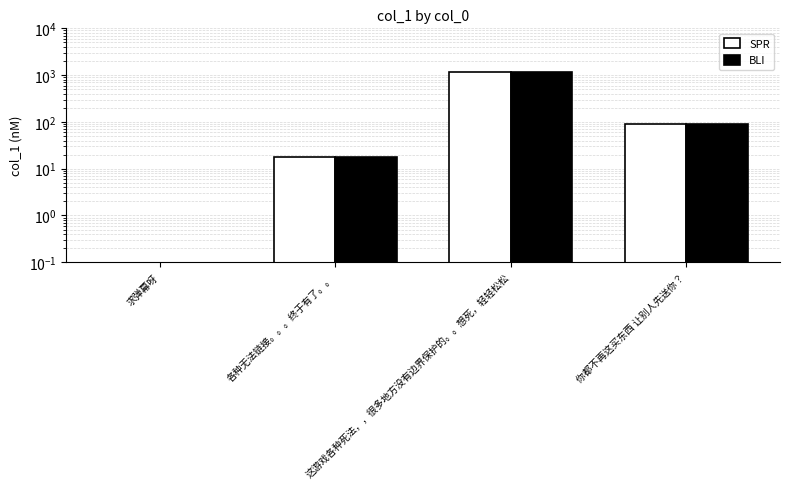

How many series are shown in this chart?

2